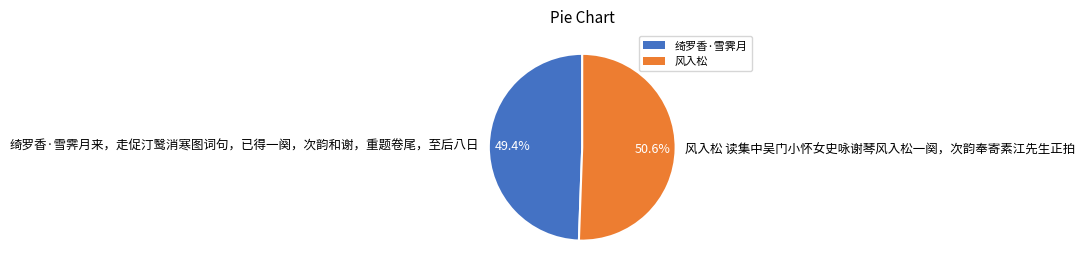

How much of the chart is everything except 风入松 读集中吴门小怀女史咏谢琴风入松一阕，次韵奉寄素江先生正拍?

49.4%